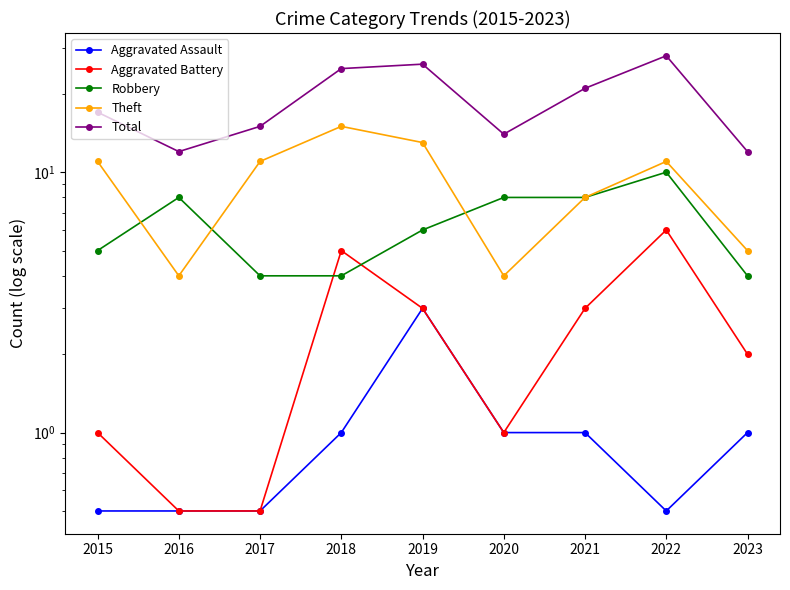

How many series are shown in this chart?

5